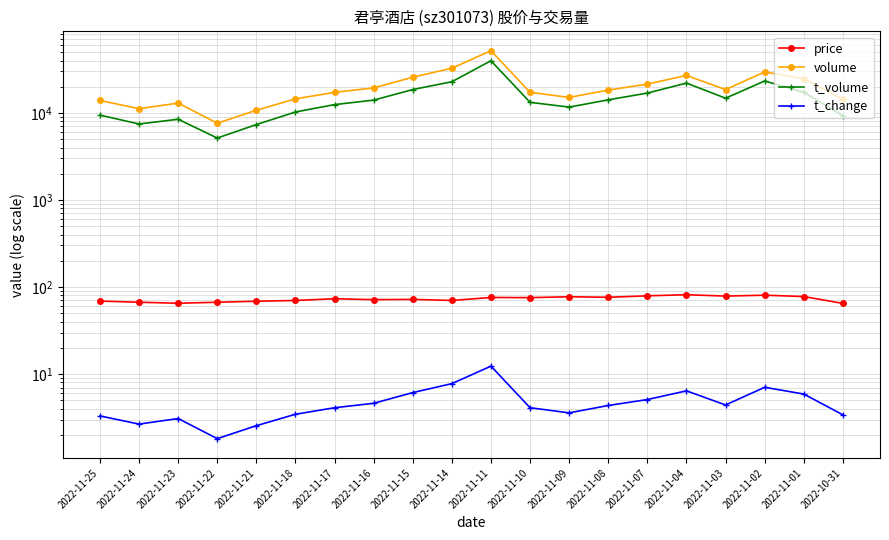

At which category does t_volume reach its first local peak?

2022-11-23